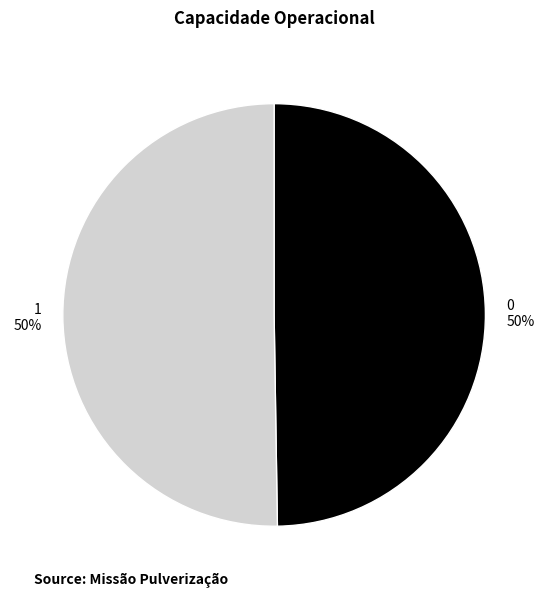

Combined, do 1 and 0 account for over 50%?

Yes